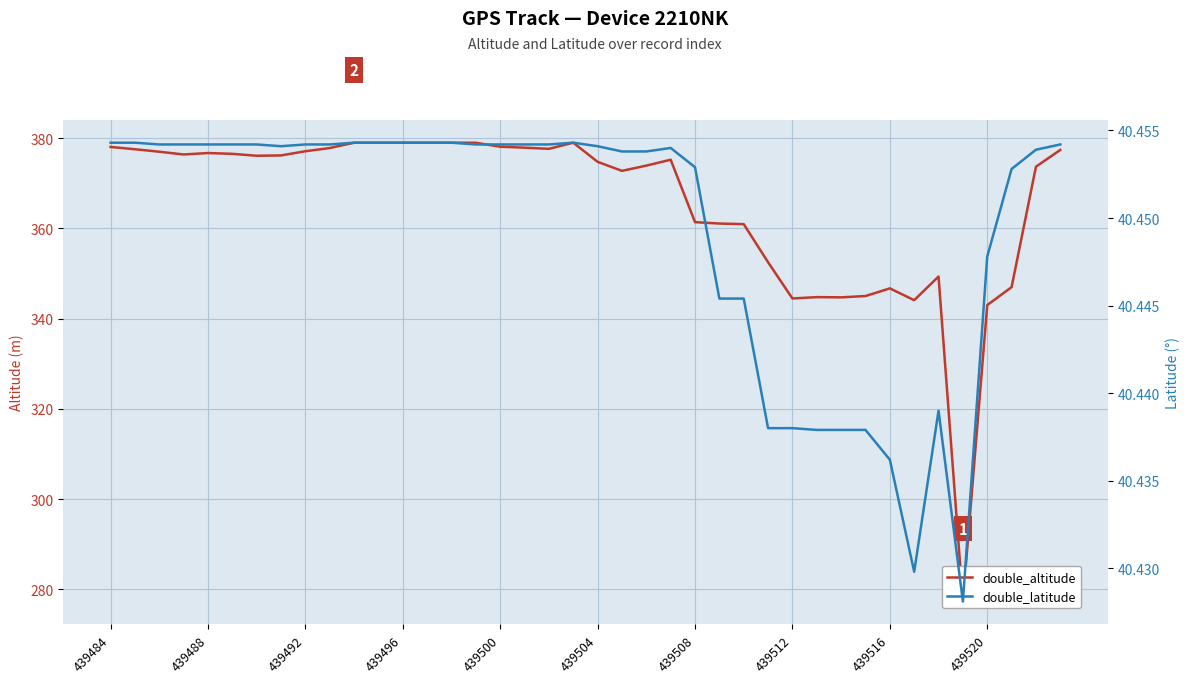

True or false: double_altitude has more than 0 interior local peaks.

True